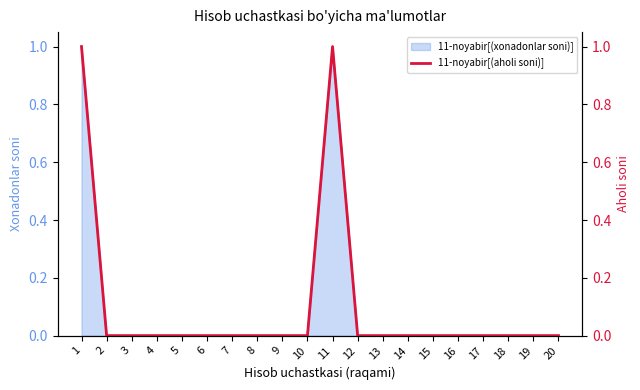

How many interior local peaks (higher than both neighbors) does the data have?

1